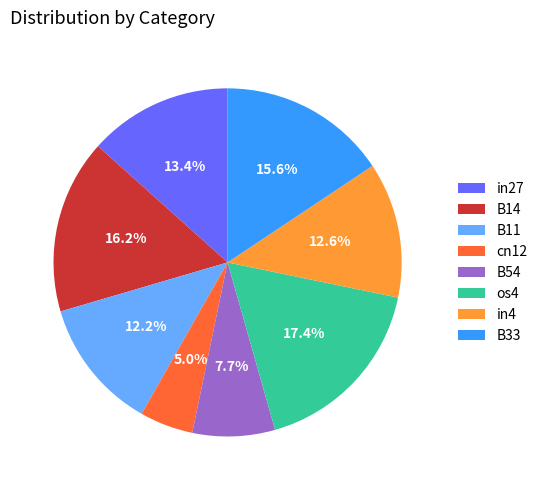

Is cn12 the majority of the pie?

No